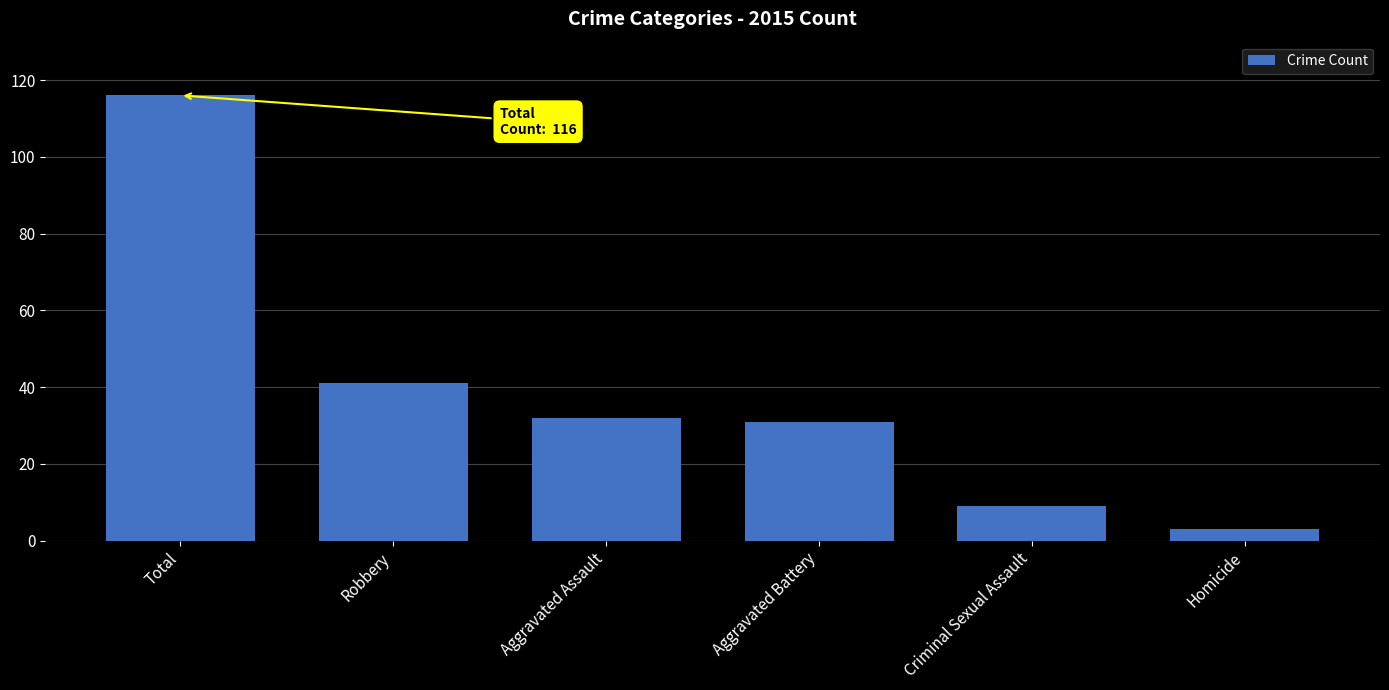

What is the change in value from Total to Aggravated Battery?

-85